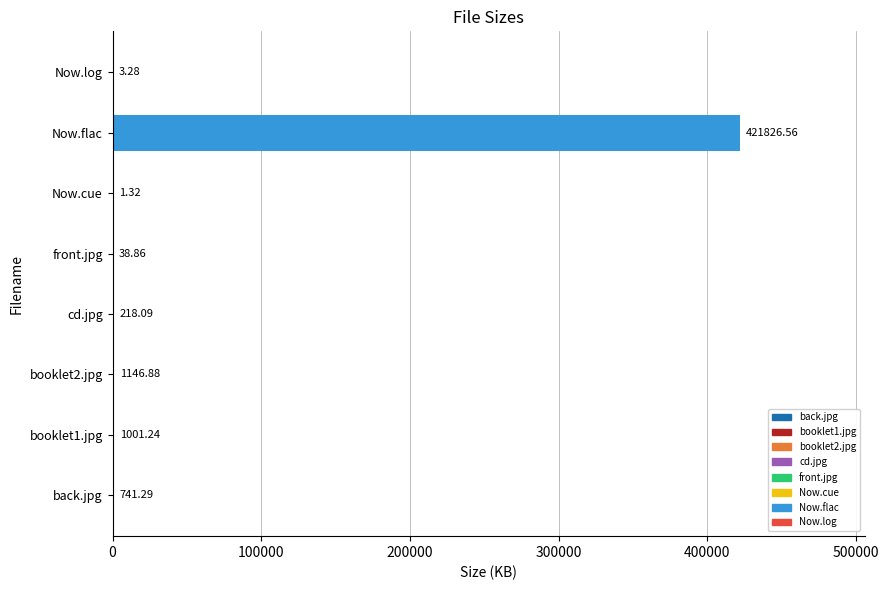

Which category has the highest value across all series?

Now.flac